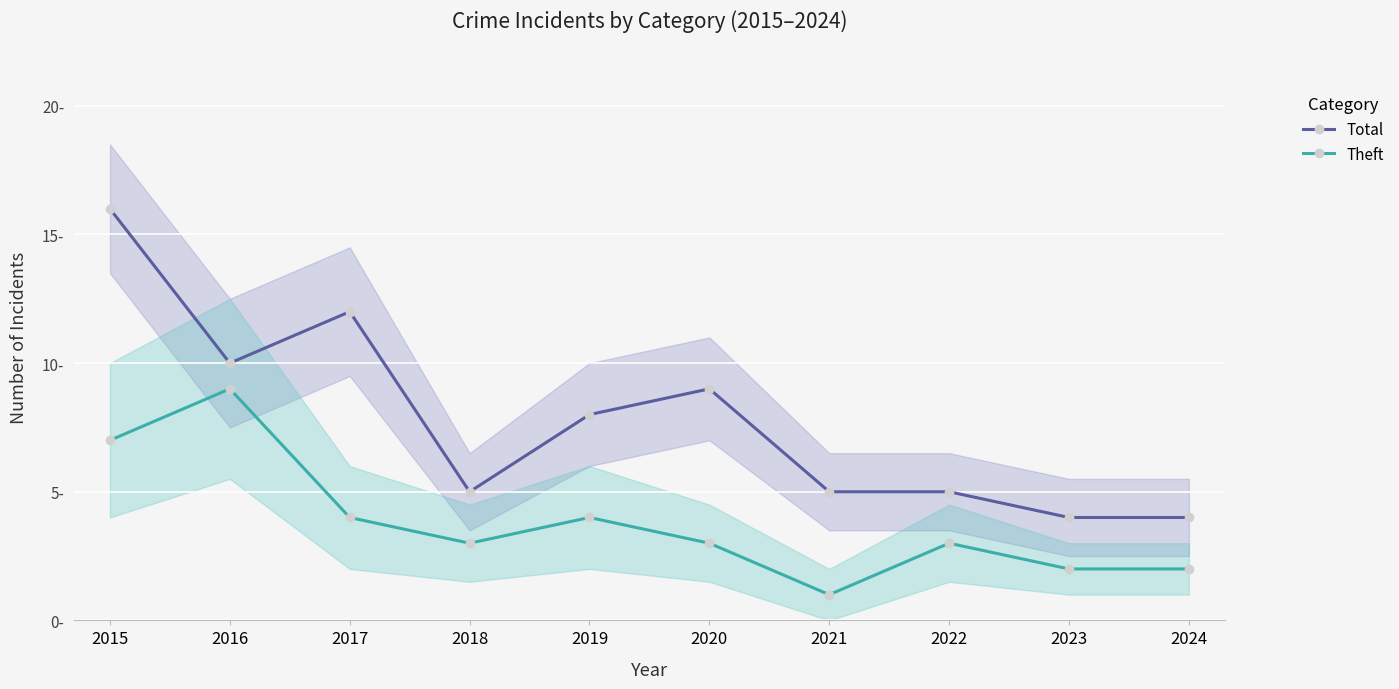

Does the chart display data point markers on the line(s)?

Yes